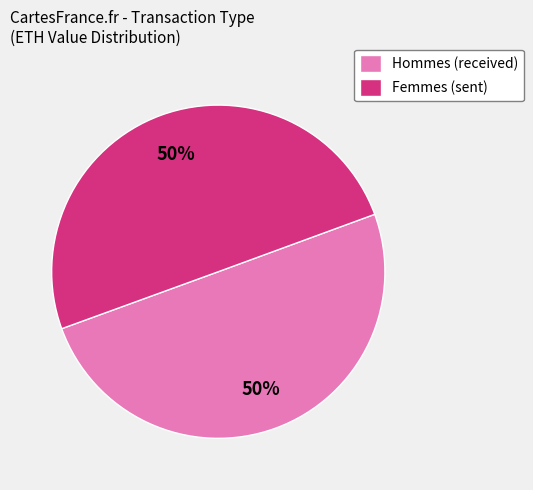

True or false: Femmes (sent) accounts for 41% of the total.

False